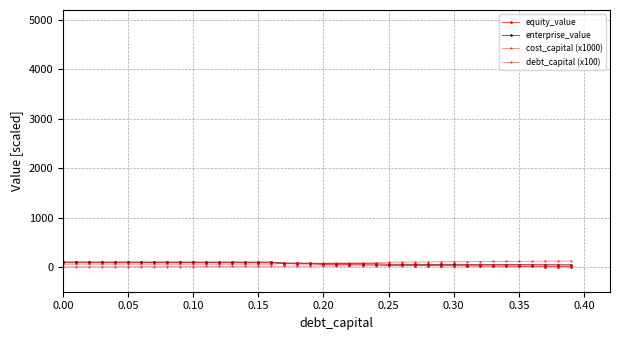

What is the difference between the maximum and minimum values in the debt_capital (x100) series?

39.0